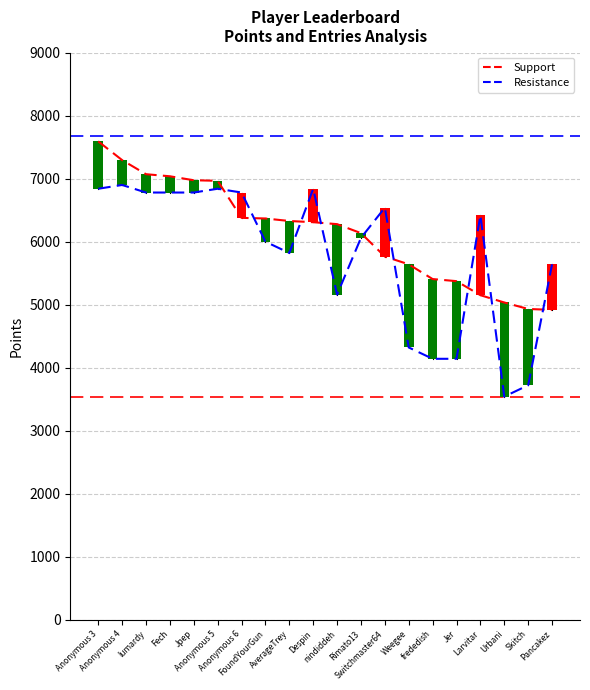

Is it true that Entries (scaled) equals 3748 at lumardy?

False